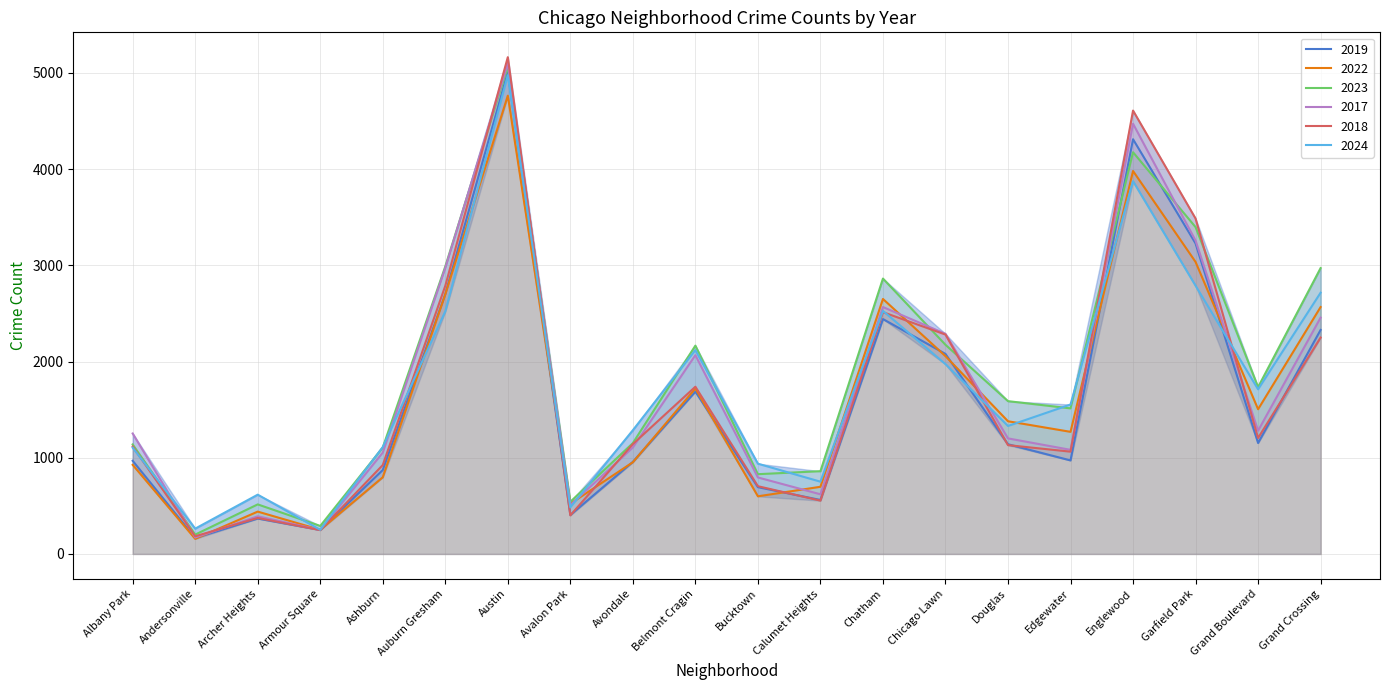

Rank the categories by 2019 value from highest to lowest.

Austin, Englewood, Garfield Park, Auburn Gresham, Chatham, Grand Crossing, Chicago Lawn, Belmont Cragin, Grand Boulevard, Douglas, Edgewater, Albany Park, Avondale, Ashburn, Bucktown, Calumet Heights, Avalon Park, Archer Heights, Armour Square, Andersonville